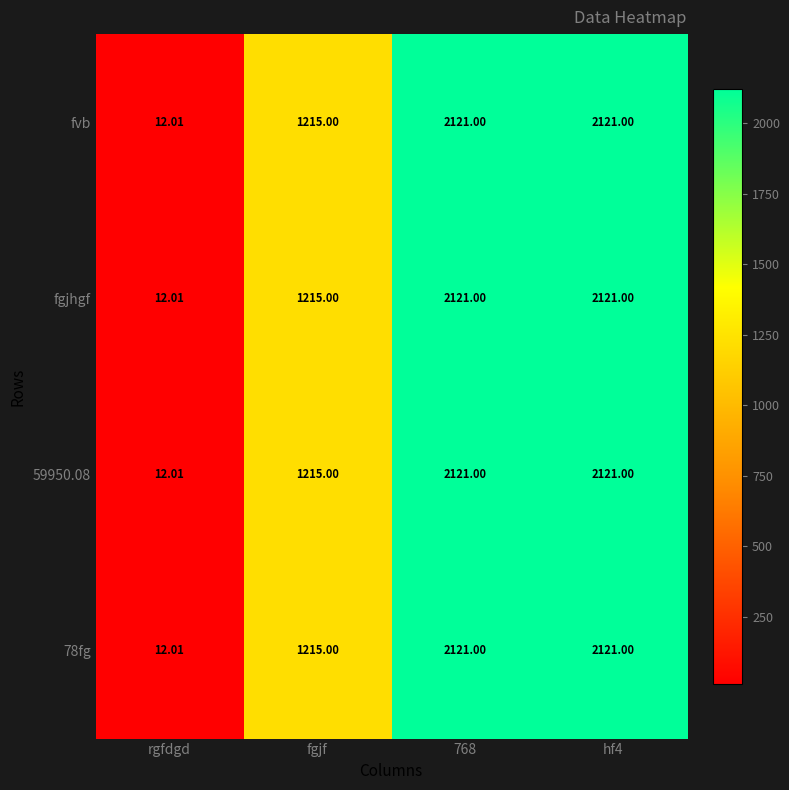

Where is fvb nearest to the value 1066?

fgjf